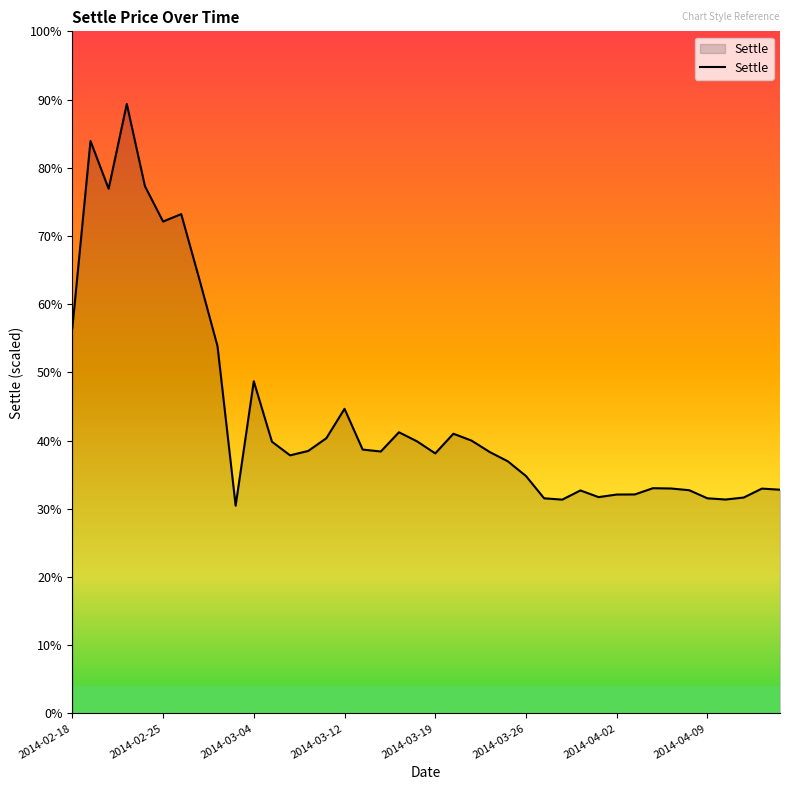

How many interior local peaks (higher than both neighbors) does the data have?

10